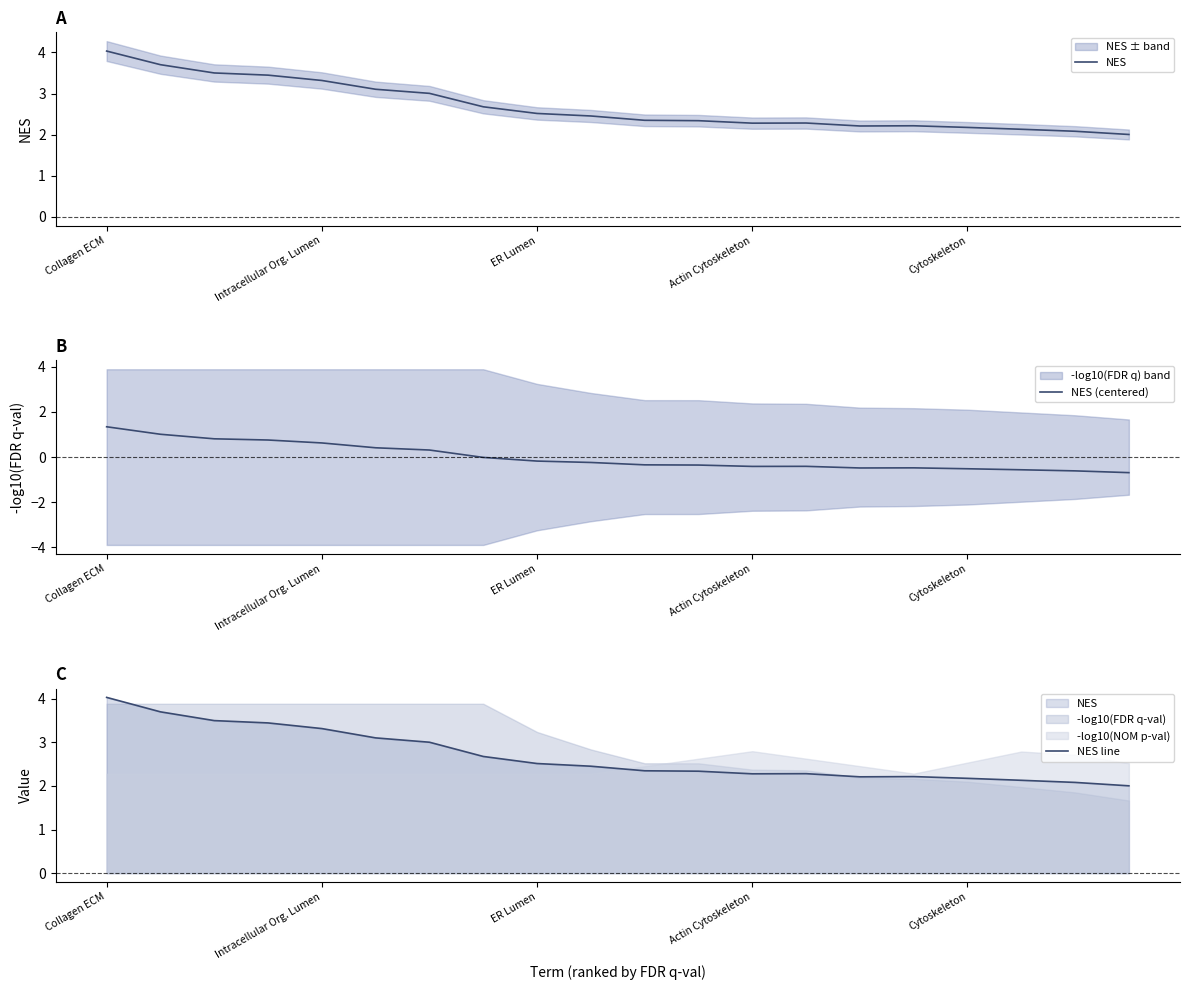

At how many categories does at least one series exceed 1?

20